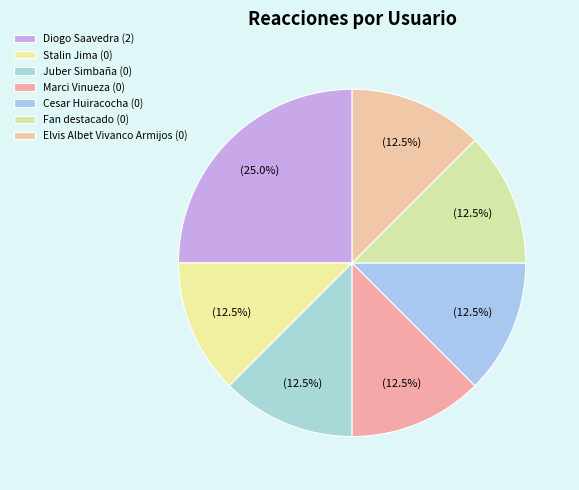

To the nearest percent, what is the average slice percentage?

14%